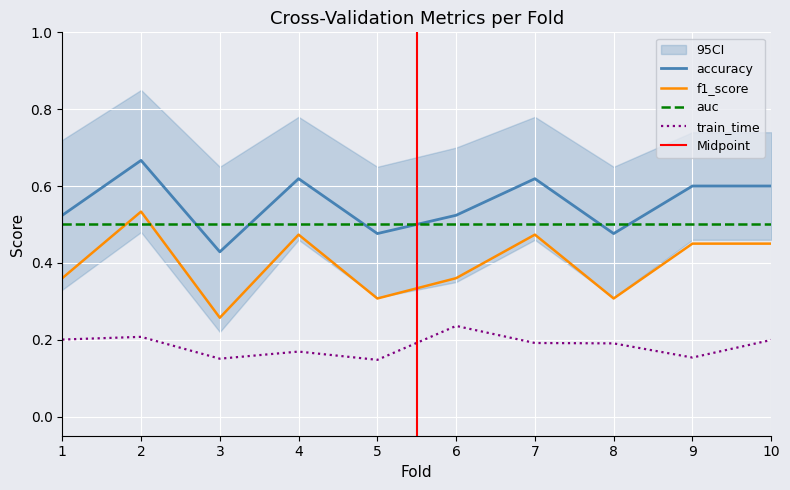

Where is accuracy nearest to the value 0?

3